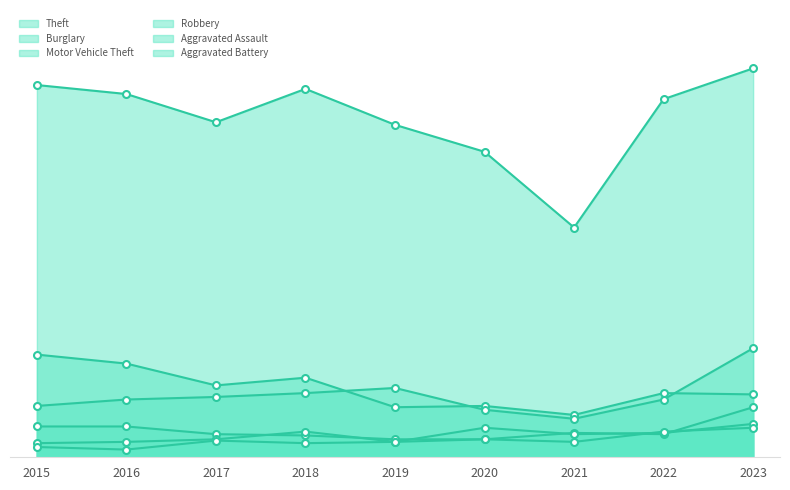

Reading right to left, list all the values displayed in this chart.

Theft: 303	279	179	238	259	287	261	283	290
Burglary: 49	50	33	40	39	62	56	73	80
Motor Vehicle Theft: 85	45	30	37	54	50	47	45	40
Robbery: 39	18	19	14	14	17	18	24	24
Aggravated Assault: 26	19	18	23	12	20	14	12	11
Aggravated Battery: 23	20	12	14	12	11	13	6	8